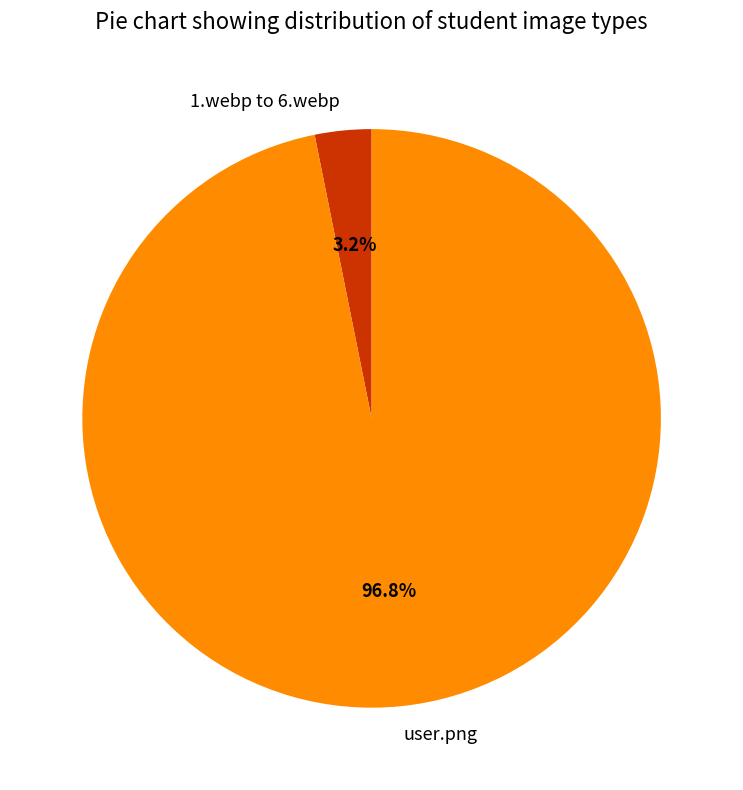

Which slice is the largest?

user.png